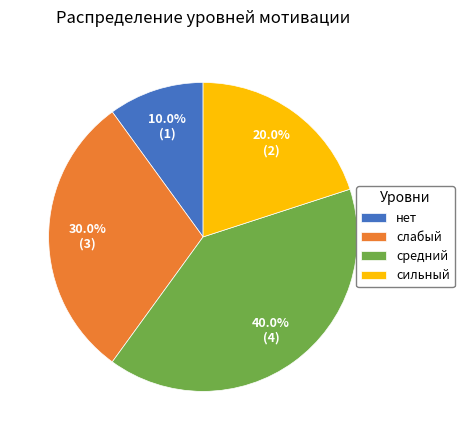

What is the smallest slice in the pie chart?

нет